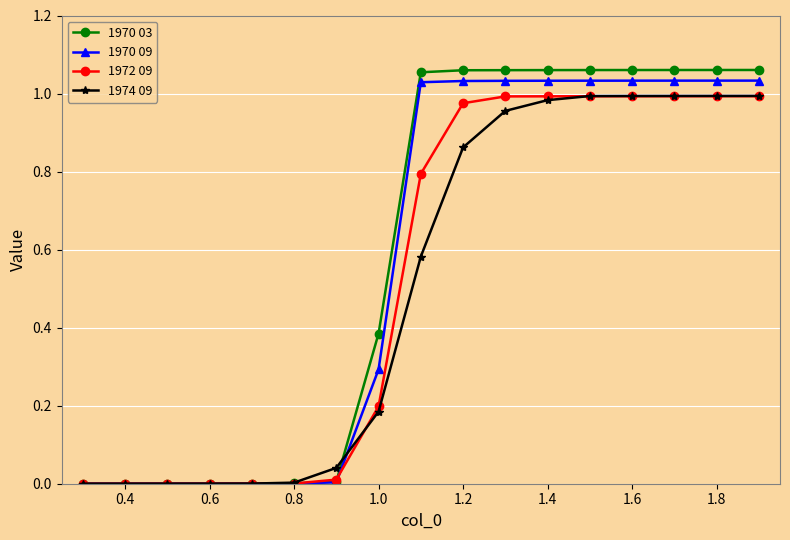

Which series has the largest range (max minus min)?

1970 03